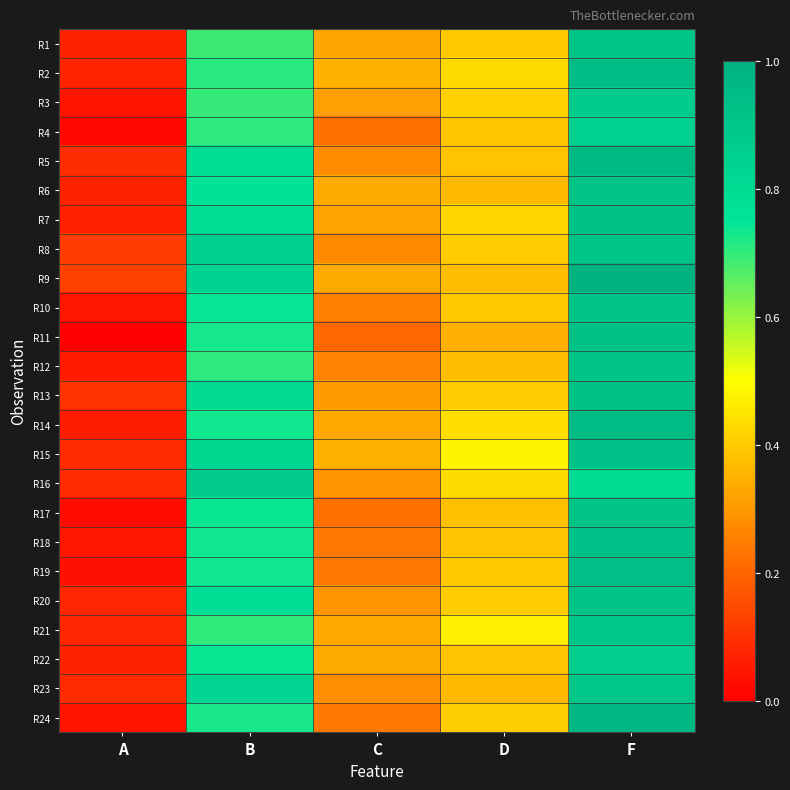

Rank the series by their maximum value, from highest to lowest.

R9, R24, R5, R14, R2, R19, R15, R18, R11, R13, R7, R6, R20, R10, R12, R17, R1, R8, R21, R23, R16, R3, R22, R4